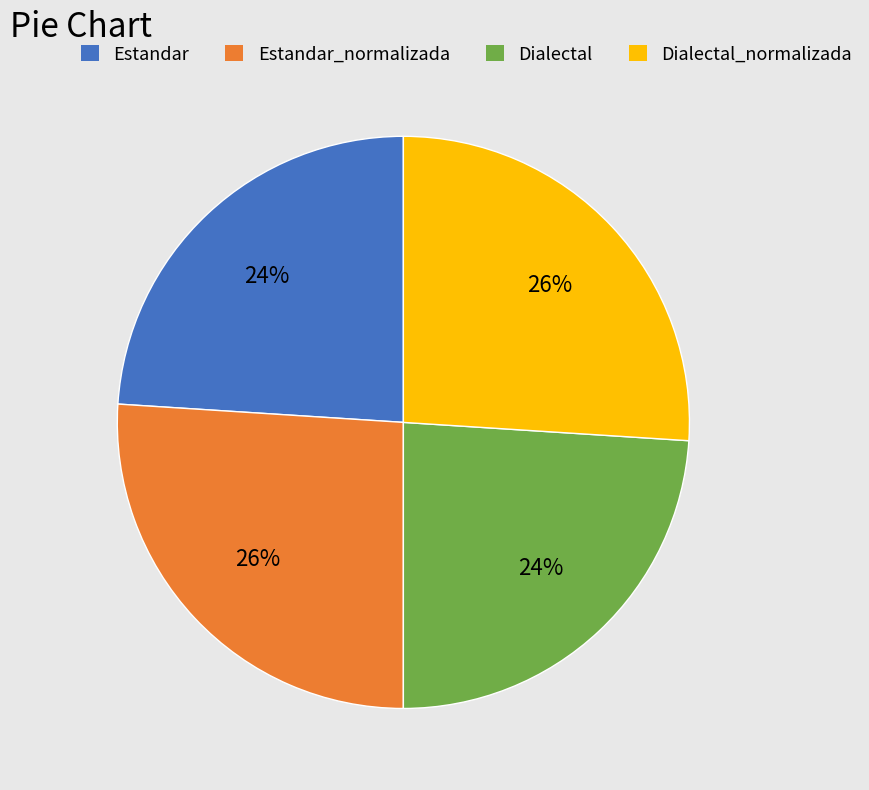

Is there a majority slice in this chart?

No